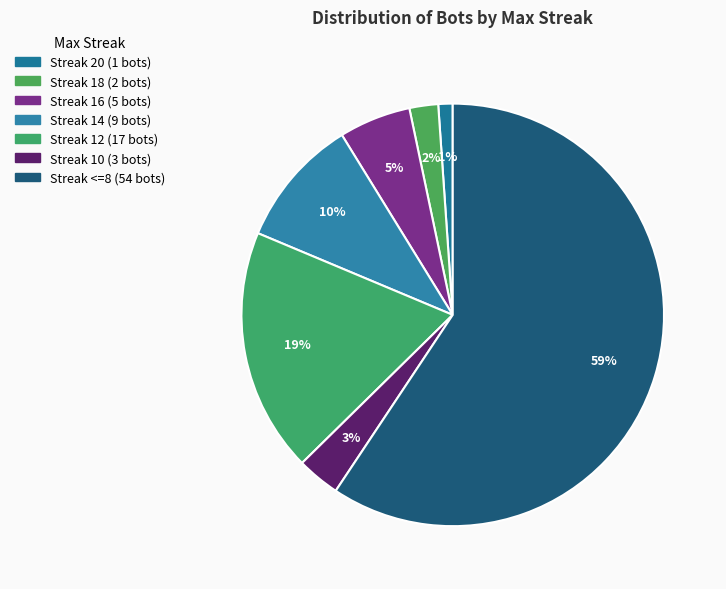

How many segments does this pie chart have?

7